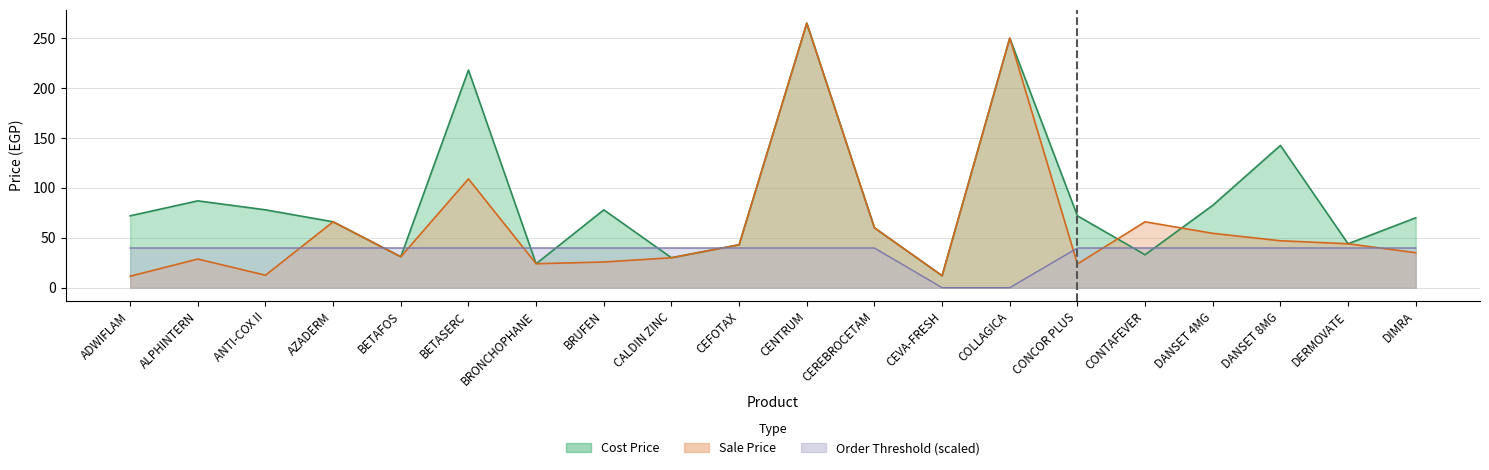

Reading left to right, list all the values displayed in this chart.

Sale Price: ADWIFLAM=11.5	ALPHINTERN=28.7	ANTI-COX II=12.5	AZADERM=66.0	BETAFOS=31.0	BETASERC=109.0	BRONCHOPHANE=24.0	BRUFEN=25.7	CALDIN ZINC=30.0	CEFOTAX=43.0	CENTRUM=265.0	CEREBROCETAM=60.0	CEVA-FRESH=12.0	COLLAGICA=250.0	CONCOR PLUS=23.8	CONTAFEVER=66.0	DANSET 4MG=54.5	DANSET 8MG=47.0	DERMOVATE=44.0	DIMRA=35.0
Cost Price: ADWIFLAM=72.0	ALPHINTERN=87.0	ANTI-COX II=78.0	AZADERM=66.0	BETAFOS=31.0	BETASERC=218.0	BRONCHOPHANE=24.0	BRUFEN=78.0	CALDIN ZINC=30.0	CEFOTAX=43.0	CENTRUM=265.0	CEREBROCETAM=60.0	CEVA-FRESH=12.0	COLLAGICA=250.0	CONCOR PLUS=72.0	CONTAFEVER=33.0	DANSET 4MG=82.5	DANSET 8MG=142.5	DERMOVATE=44.0	DIMRA=70.0
Order Threshold: ADWIFLAM=39.8	ALPHINTERN=39.8	ANTI-COX II=39.8	AZADERM=39.8	BETAFOS=39.8	BETASERC=39.8	BRONCHOPHANE=39.8	BRUFEN=39.8	CALDIN ZINC=39.8	CEFOTAX=39.8	CENTRUM=39.8	CEREBROCETAM=39.8	CEVA-FRESH=0.0	COLLAGICA=0.0	CONCOR PLUS=39.8	CONTAFEVER=39.8	DANSET 4MG=39.8	DANSET 8MG=39.8	DERMOVATE=39.8	DIMRA=39.8